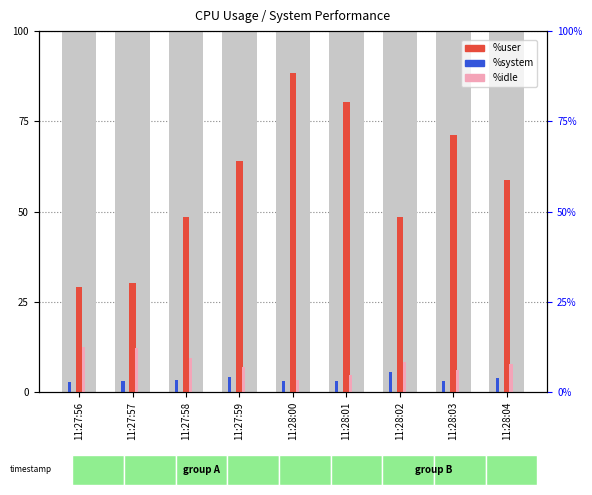

Rank the series at 11:28:01 from highest to lowest value.

%user, %idle, %system